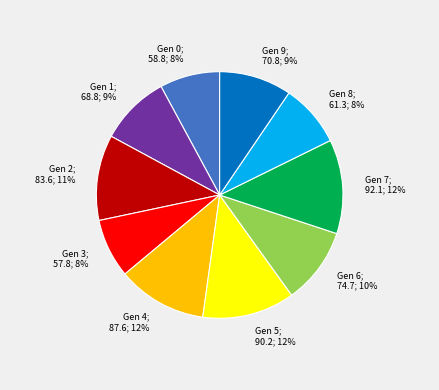

To the nearest percent, what is the average slice percentage?

10%